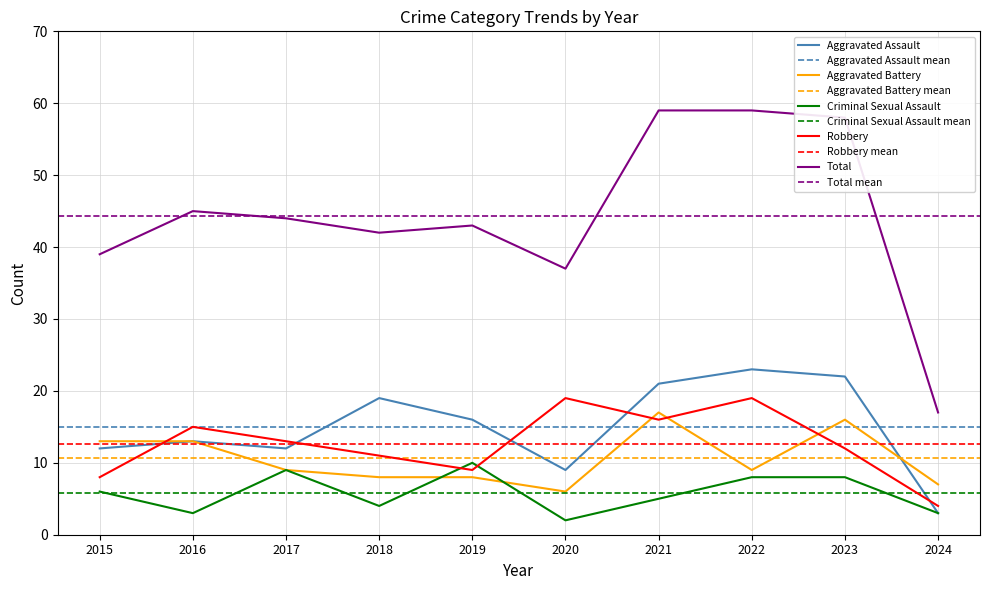

Which series has the largest total across all categories?

Total